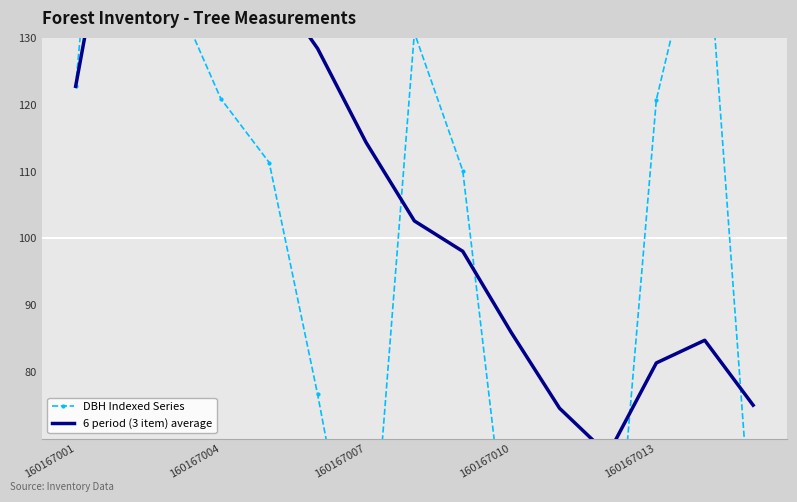

How many times do 6 period (3 item) average and DBH Indexed Series cross each other?

5